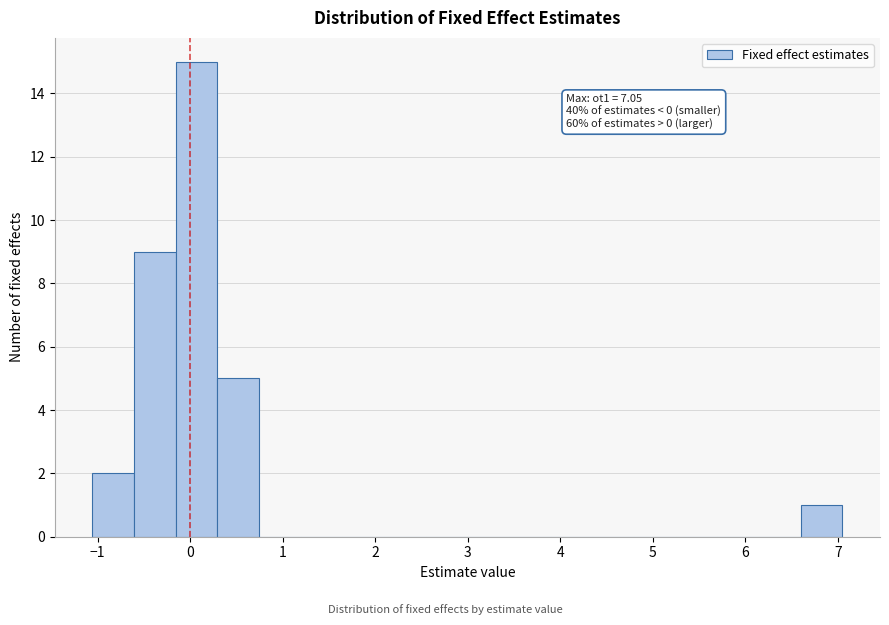

Which range on the x-axis has the tallest bar?

-0.2 to 0.3